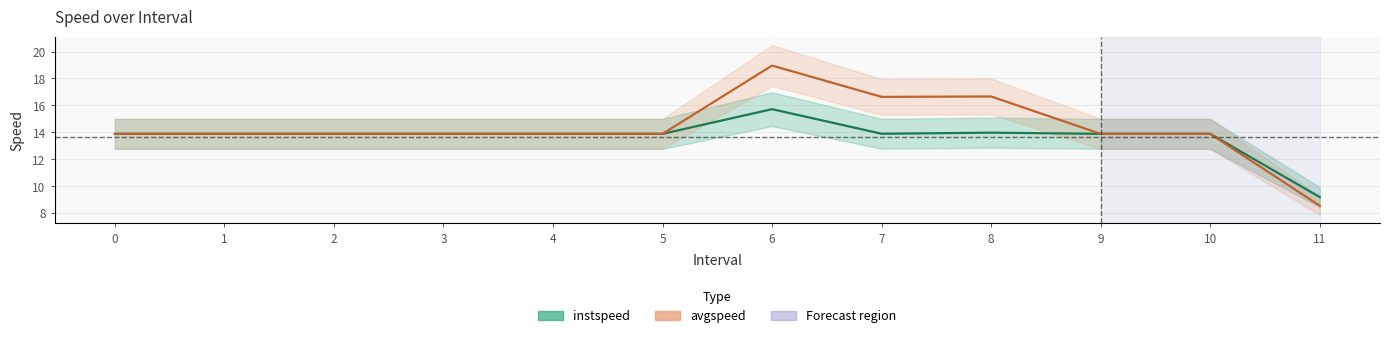

How many interior local valleys does the instspeed series have?

1